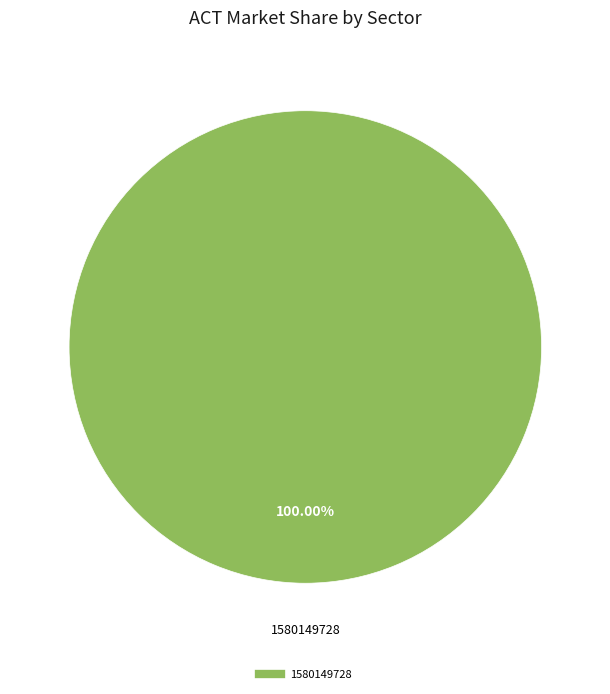

Is there a majority slice in this chart?

Yes